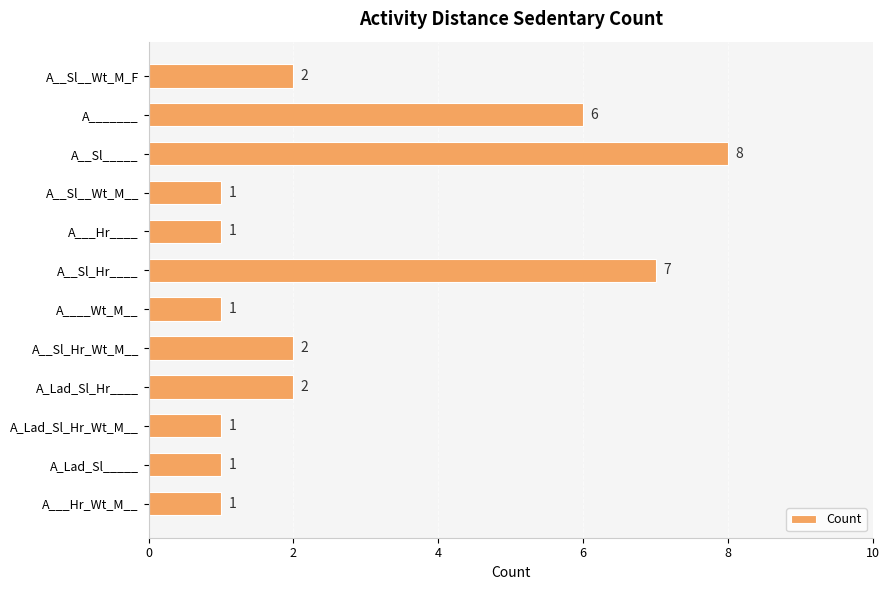

At which category does the chart reach its peak across all series?

A__Sl_____